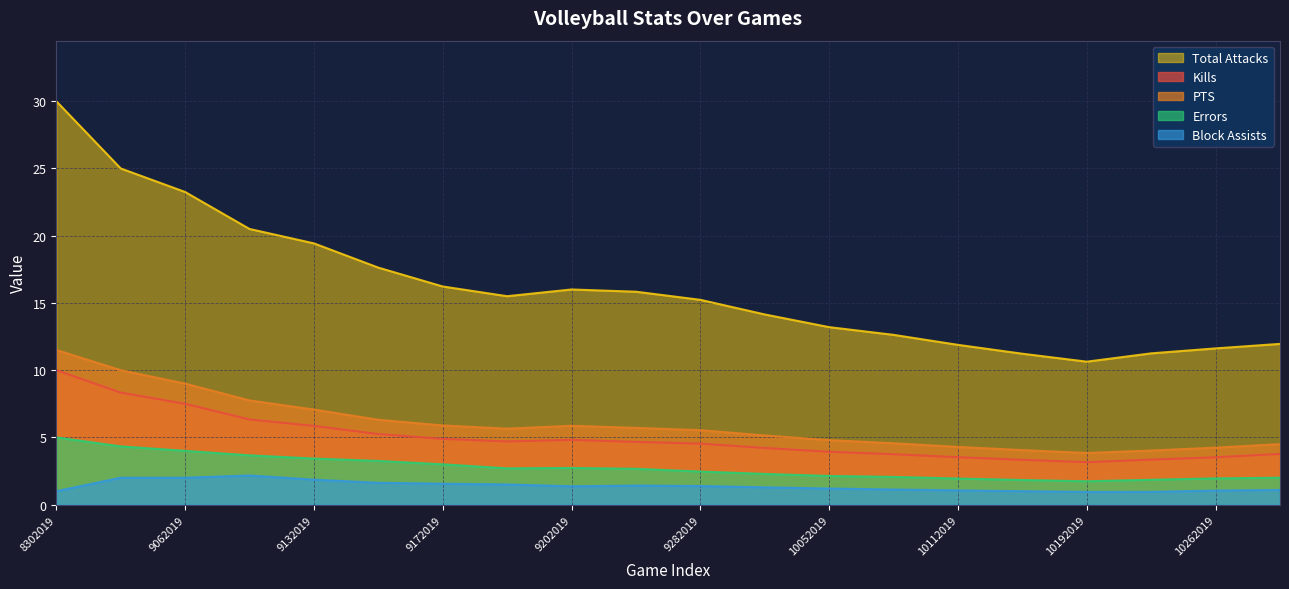

In Kills, how many points are lower than both neighbors (excluding endpoints)?

2